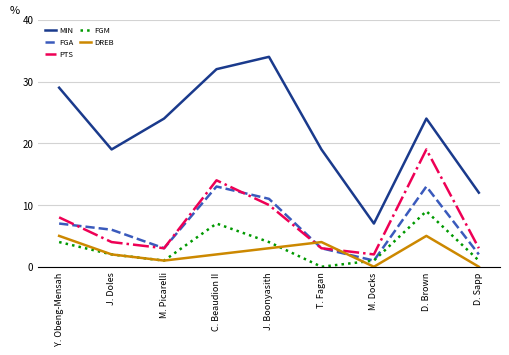

In FGM, how many points are higher than both neighbors (excluding endpoints)?

2